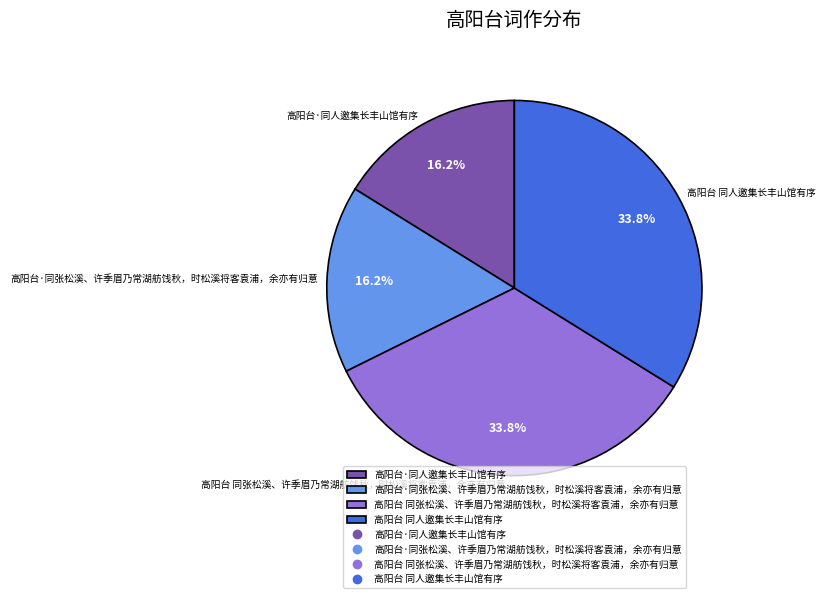

Do 高阳台·同张松溪、许季眉乃常湖舫饯秋，时松溪将客袁浦，余亦有归意 and 高阳台·同人邀集长丰山馆有序 together represent more than half of the pie?

No